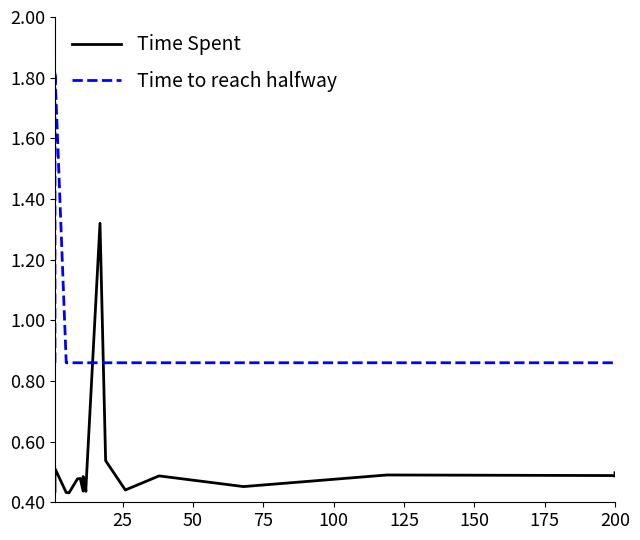

Rank the series by their maximum value, from lowest to highest.

Time Spent, Time to reach halfway